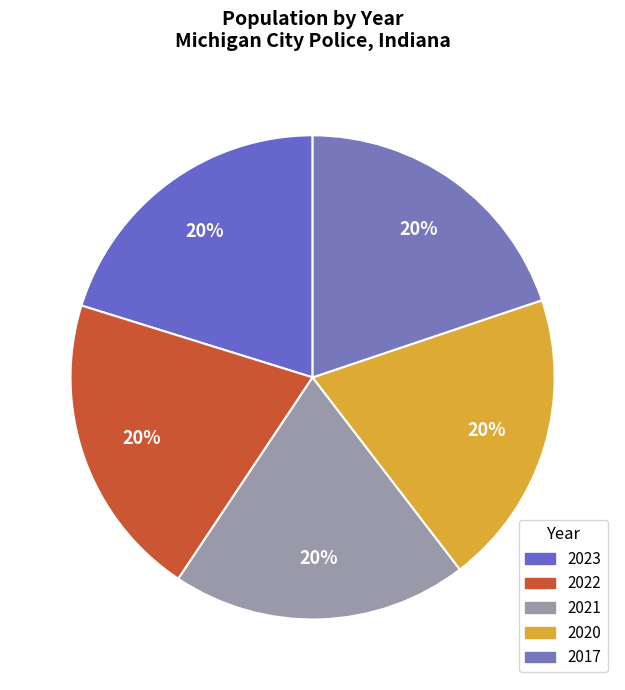

Do 2023 and 2022 together represent more than half of the pie?

No